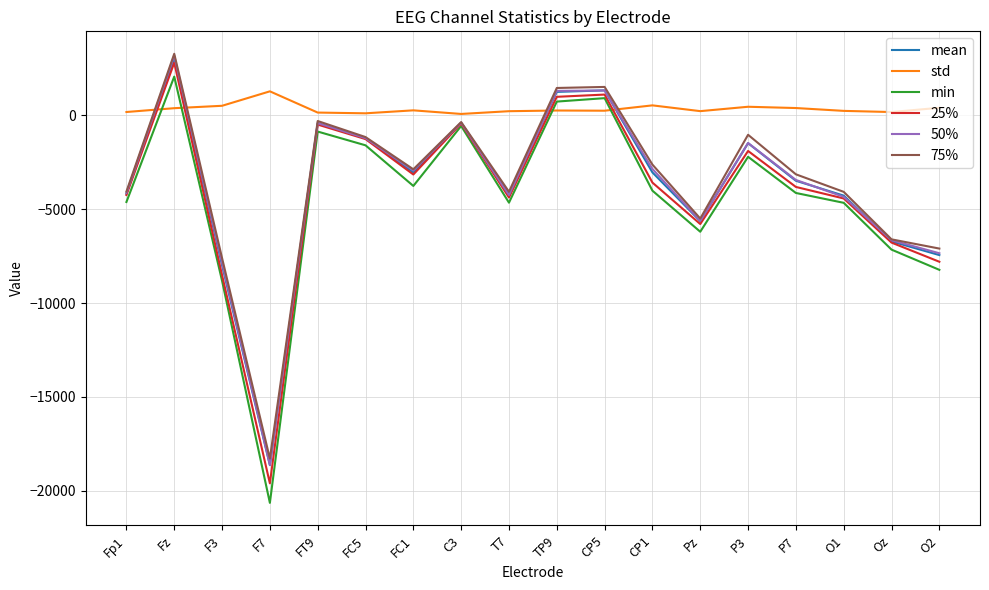

Between Fp1 and F7, which series saw the biggest shift?

min